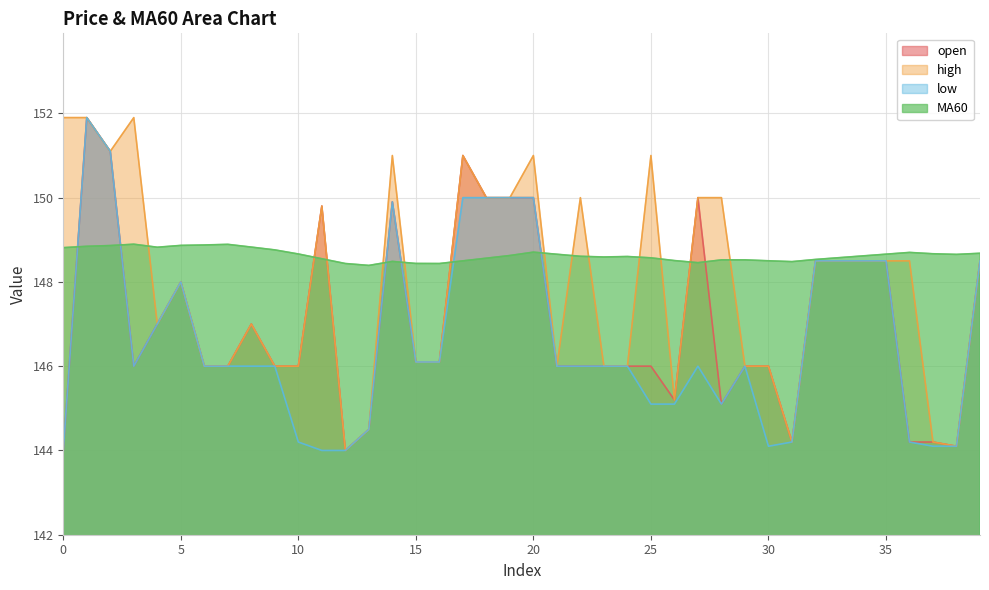

Reading right to left, extract all data points from this chart.

open: 148.5	144.1	144.2	144.2	148.5	148.5	148.5	148.5	144.2	146.0	146.0	145.1	150.0	145.2	146.0	146.0	146.0	146.0	146.0	150.0	150.0	150.0	151.0	146.1	146.1	149.9	144.5	144.0	149.8	146.0	146.0	147.0	146.0	146.0	148.0	147.0	146.0	151.1	151.9	144.0
high: 148.5	144.1	144.2	148.5	148.5	148.5	148.5	148.5	144.2	146.0	146.0	150.0	150.0	145.2	151.0	146.0	146.0	150.0	146.0	151.0	150.0	150.0	151.0	146.1	146.1	151.0	144.5	144.0	149.8	146.0	146.0	147.0	146.0	146.0	148.0	147.0	151.9	151.1	151.9	151.9
low: 148.5	144.1	144.1	144.2	148.5	148.5	148.5	148.5	144.2	144.1	146.0	145.1	146.0	145.1	145.1	146.0	146.0	146.0	146.0	150.0	150.0	150.0	150.0	146.1	146.1	149.9	144.5	144.0	144.0	144.2	146.0	146.0	146.0	146.0	148.0	147.0	146.0	151.1	151.9	144.0
MA60: 148.7	148.7	148.7	148.7	148.7	148.6	148.6	148.5	148.5	148.5	148.5	148.5	148.5	148.5	148.6	148.6	148.6	148.6	148.7	148.7	148.6	148.6	148.5	148.4	148.4	148.5	148.4	148.4	148.6	148.7	148.8	148.8	148.9	148.9	148.9	148.8	148.9	148.9	148.8	148.8